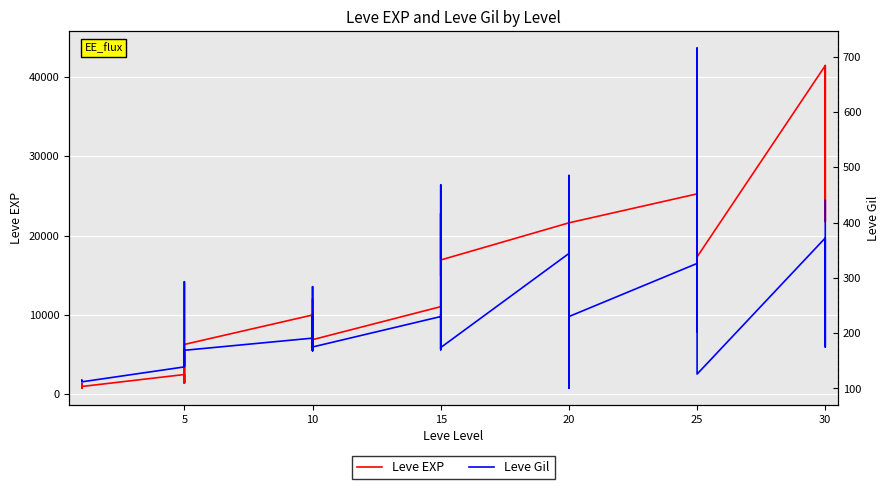

True or false: Leve Gil has more than 1 points higher than both neighbors.

True